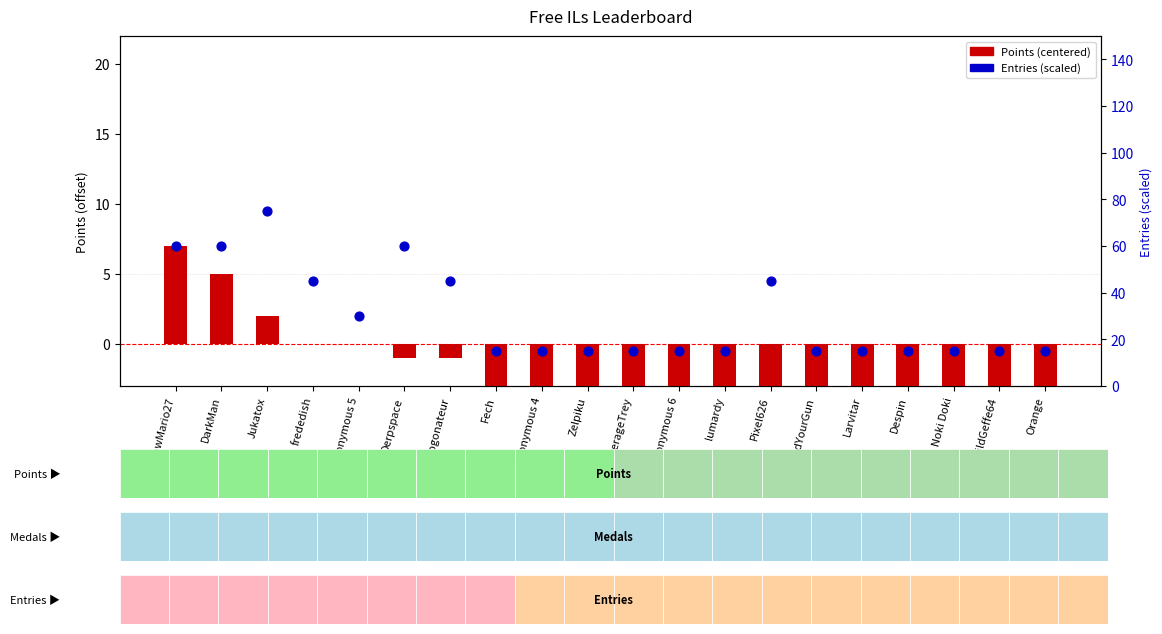

Which series has the largest total across all categories?

Entries (scaled)